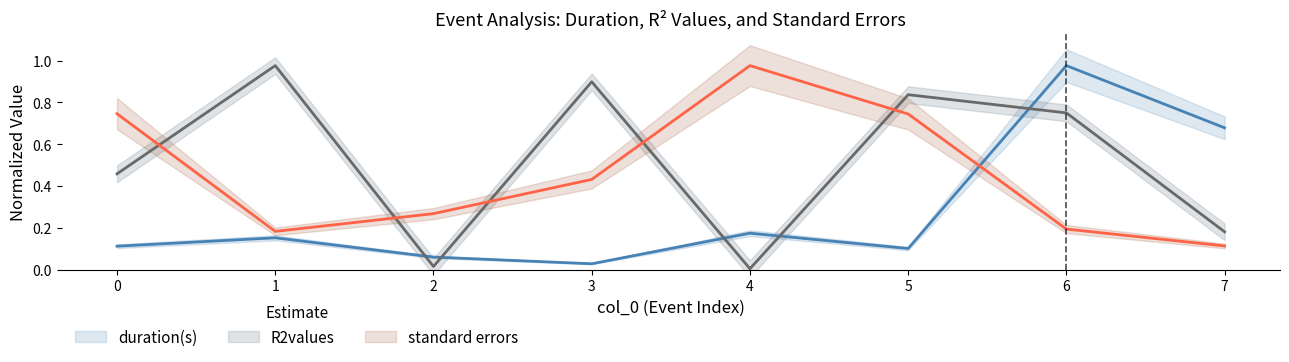

Rank the series by their maximum value, from highest to lowest.

duration(s), R2values, standard errors